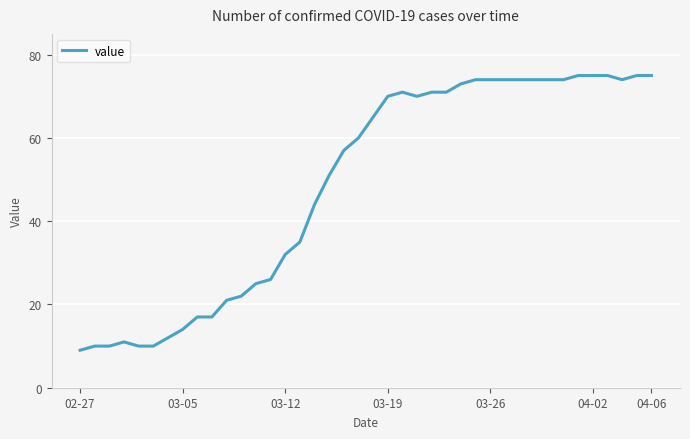

Reading right to left, list all the values displayed in this chart.

75	75	74	75	75	75	74	74	74	74	74	74	74	73	71	71	70	71	70	65	60	57	51	44	35	32	26	25	22	21	17	17	14	12	10	10	11	10	10	9